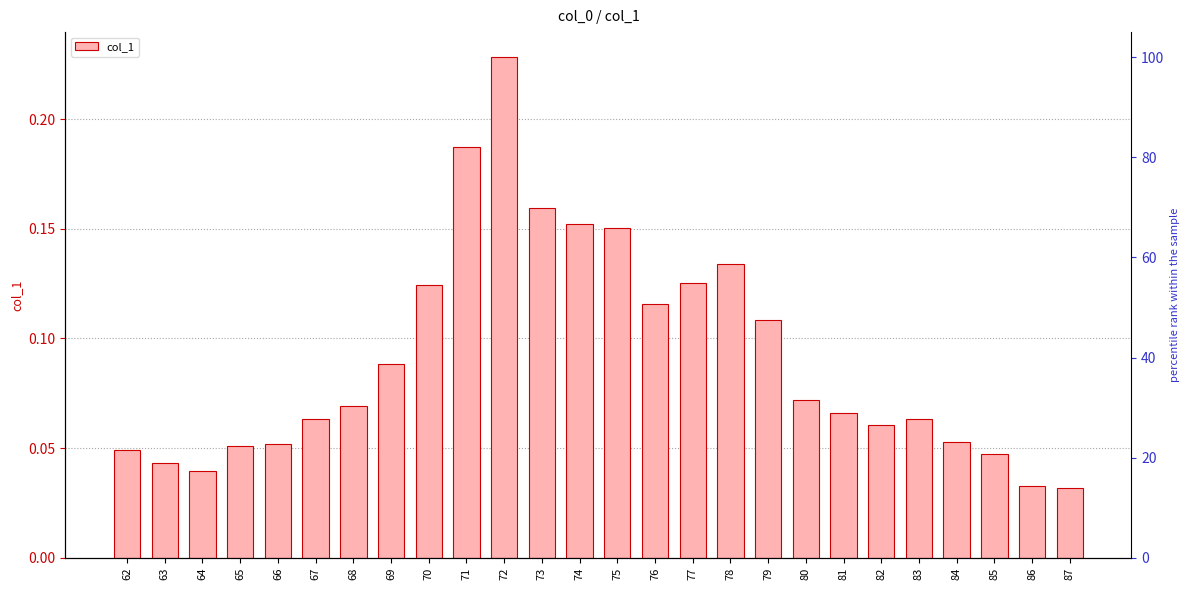

Between 77 and 68, which is larger?

77